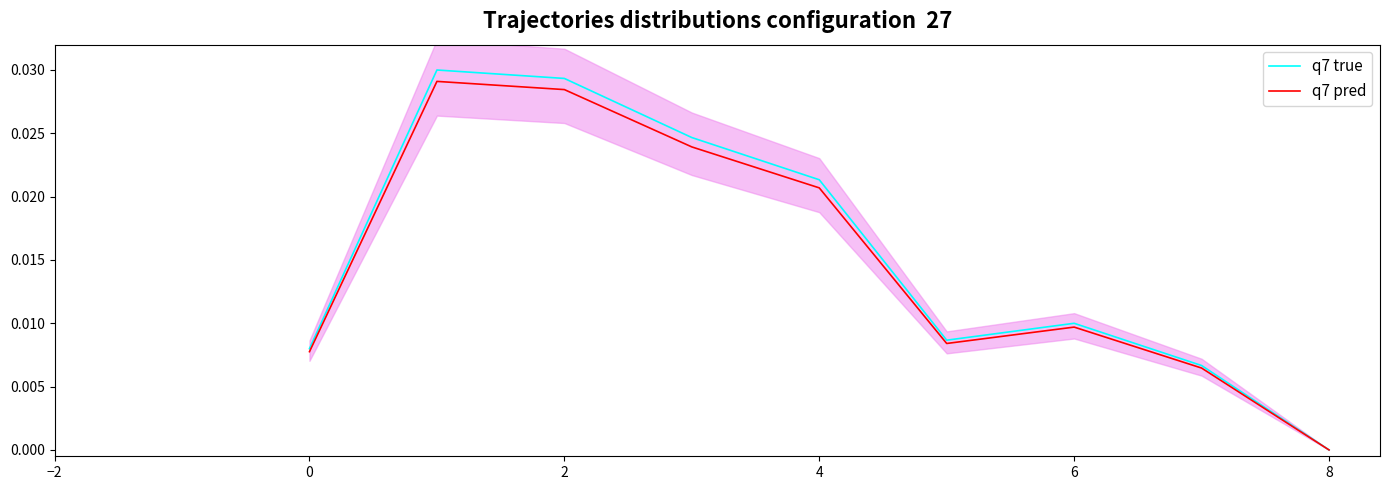

Does the chart display data point markers on the line(s)?

No